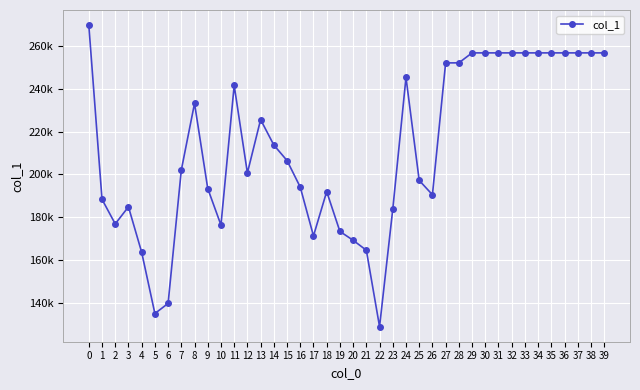

Does the chart have visible grid lines?

Yes